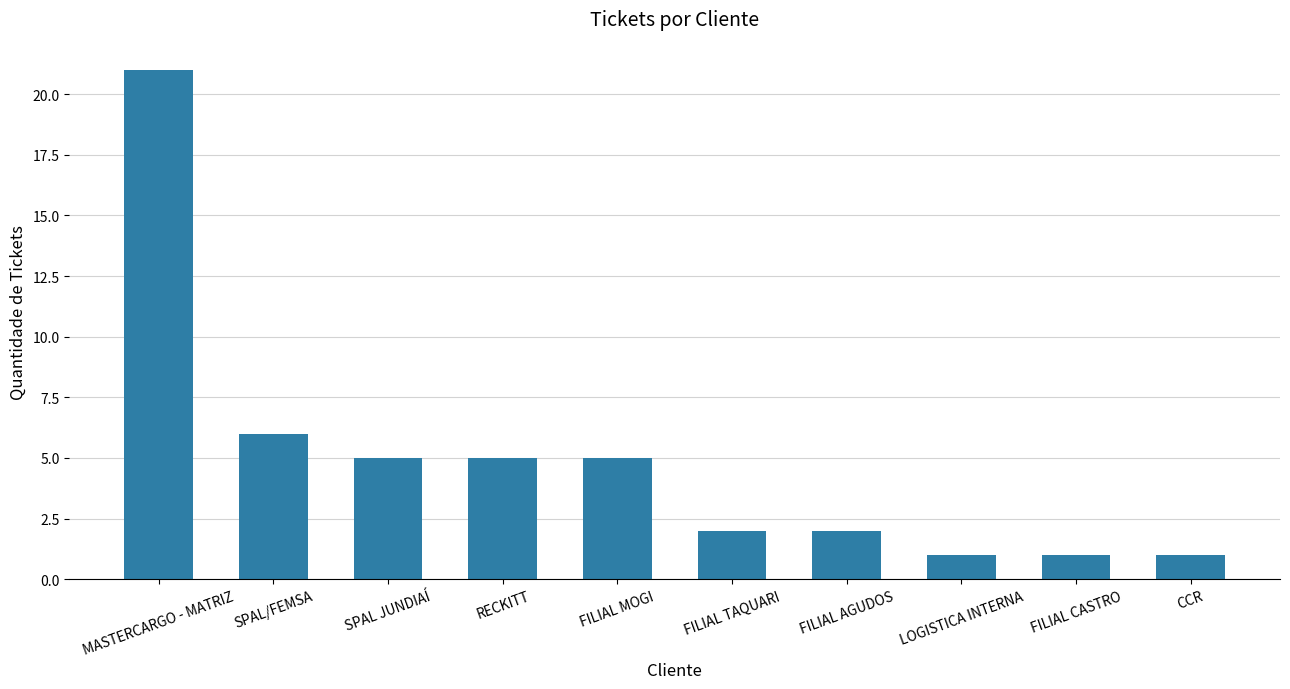

Approximately how many times larger is the value at FILIAL AGUDOS compared to FILIAL CASTRO?

2.0